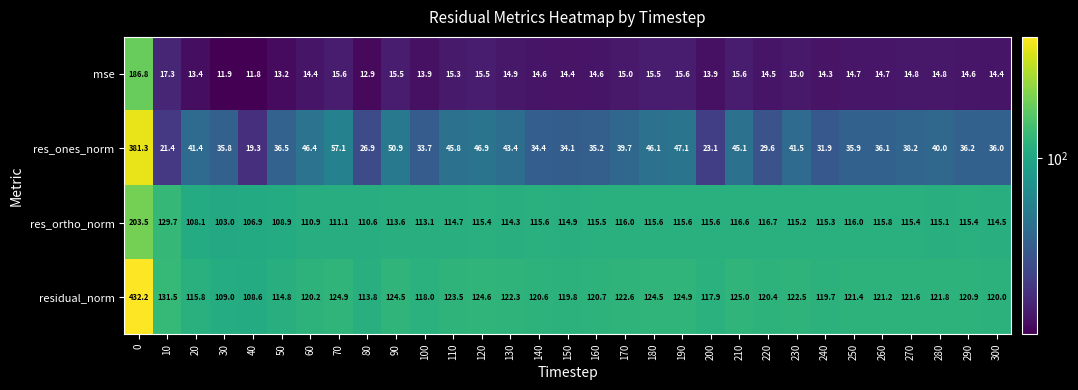

Which category has the lowest value across all series?

40